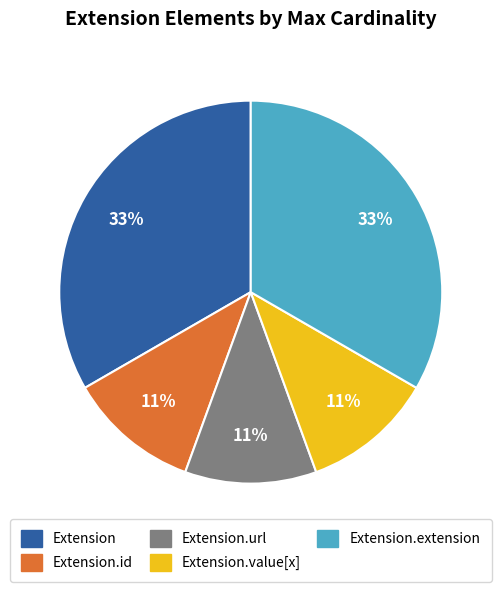

Is there a majority slice in this chart?

No